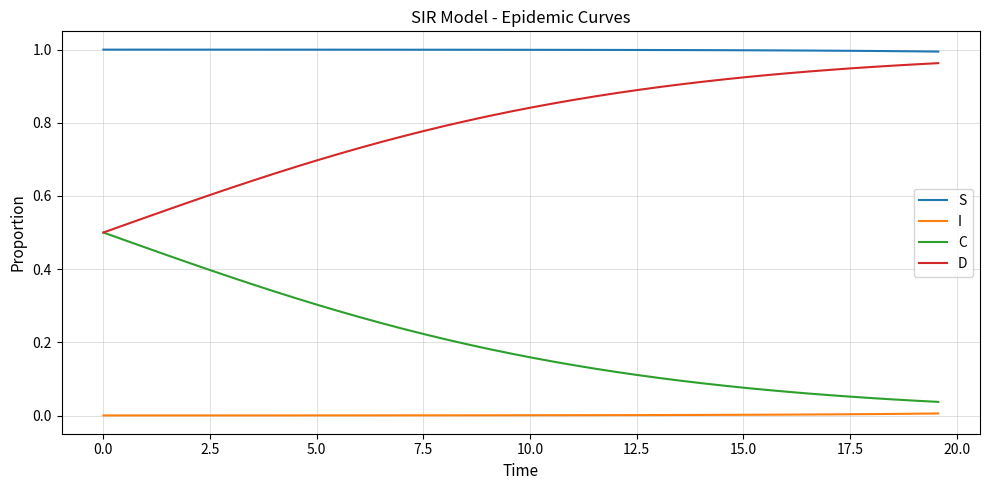

True or false: S and D cross at least once.

False